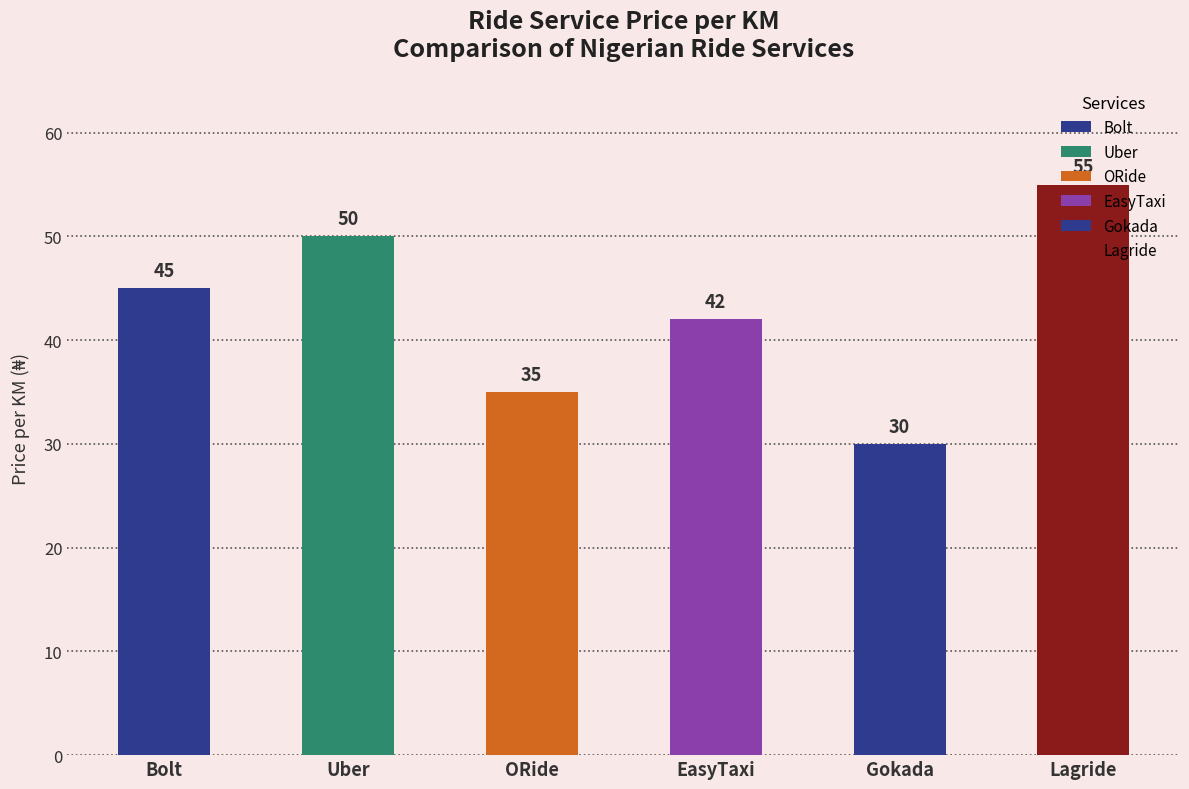

Where does the data first go above 45?

Uber